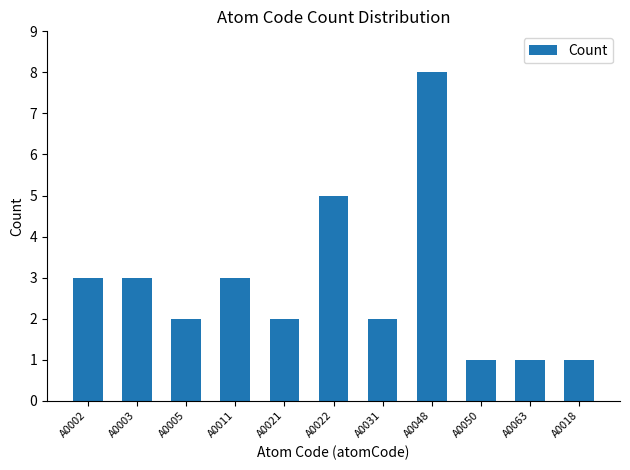

What is the value of the 9th bar from the left?

1